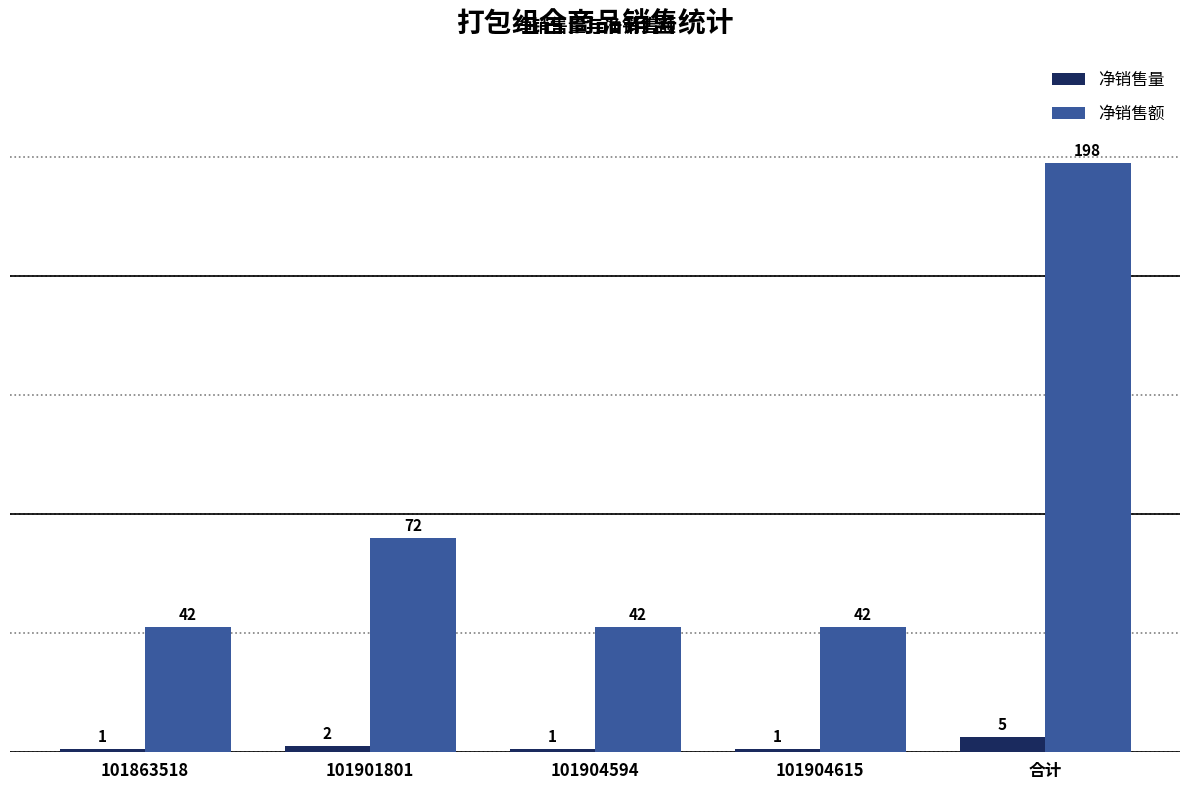

What are all the series names shown in the legend?

净销售量, 净销售额